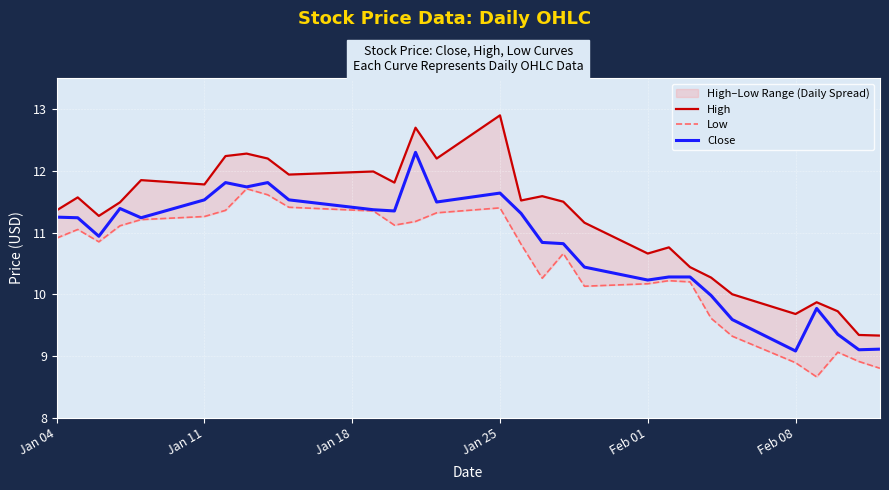

Where does the Close series first go above 11?

Jan 04